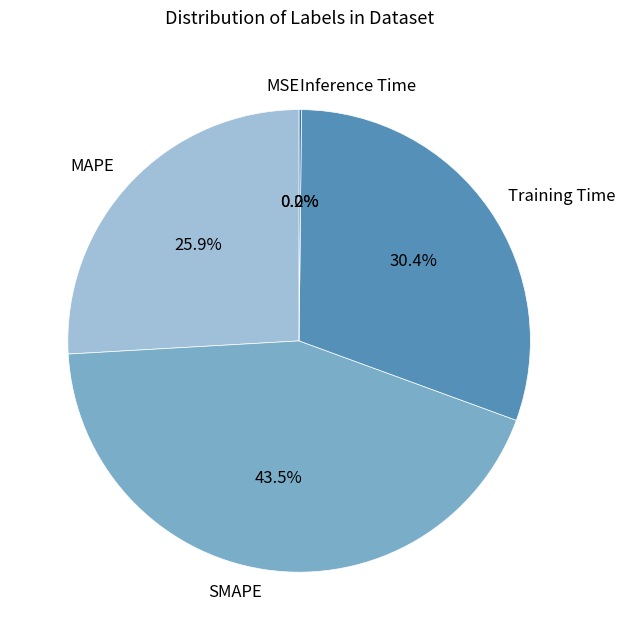

Between SMAPE and Training Time, which is larger?

SMAPE